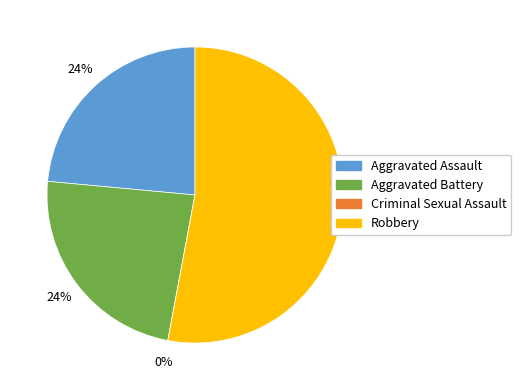

Is it true that Aggravated Assault is 14% of the pie?

False